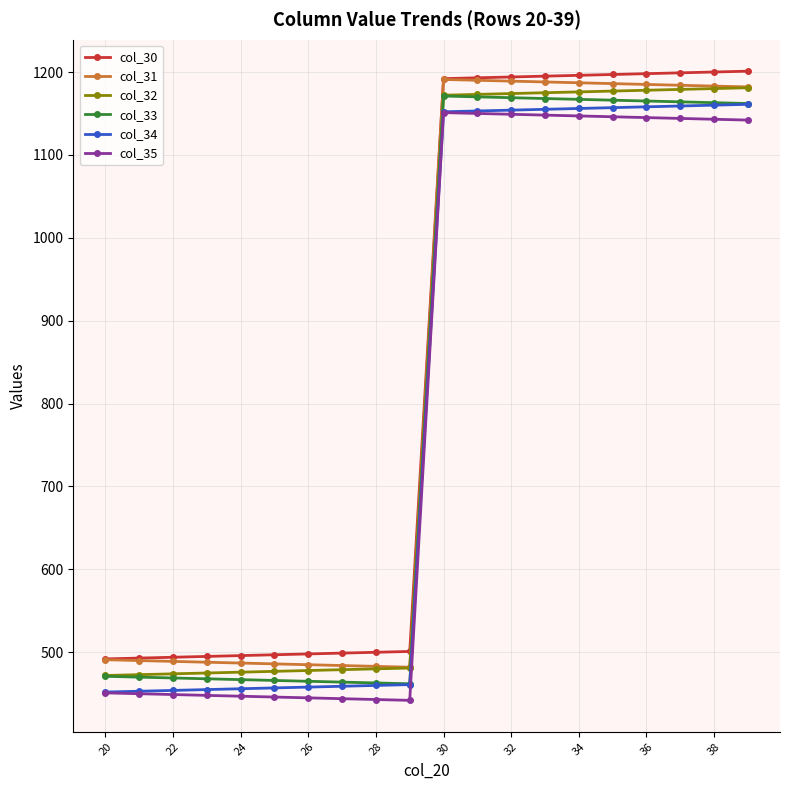

List the series in order of their overall mean, highest first.

col_30, col_31, col_32, col_33, col_34, col_35